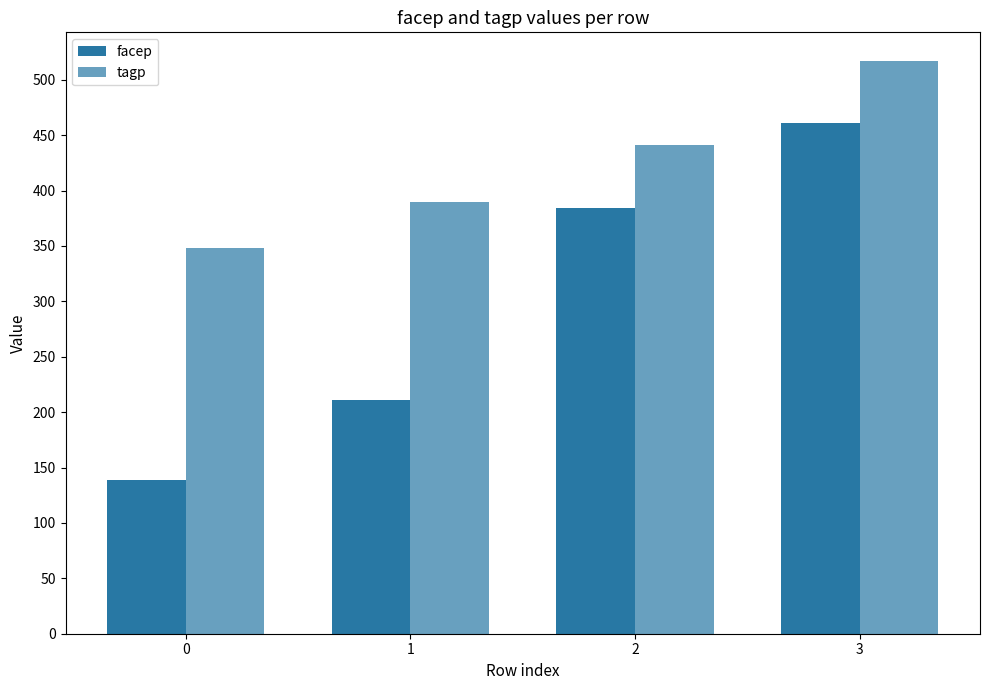

Rank the series by their maximum value, from highest to lowest.

tagp, facep